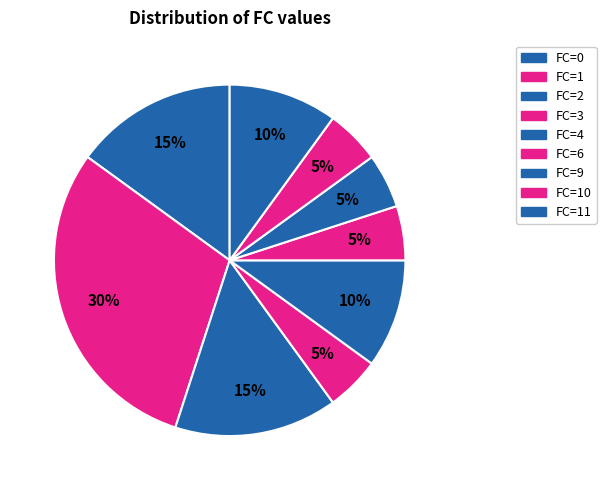

How many segments does this pie chart have?

9